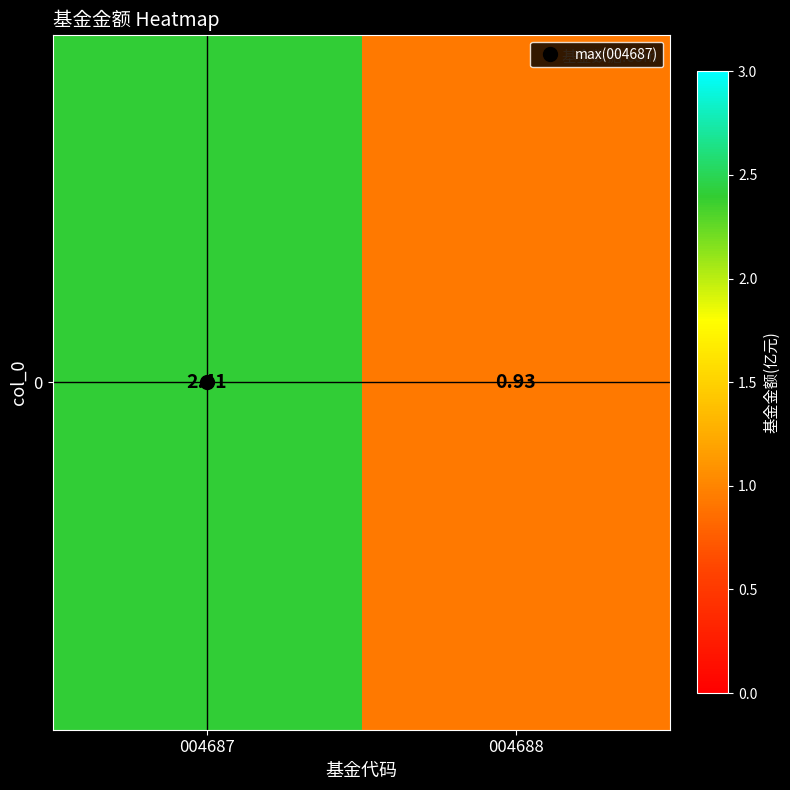

List the labels in order of value, smallest first.

004688, 004687